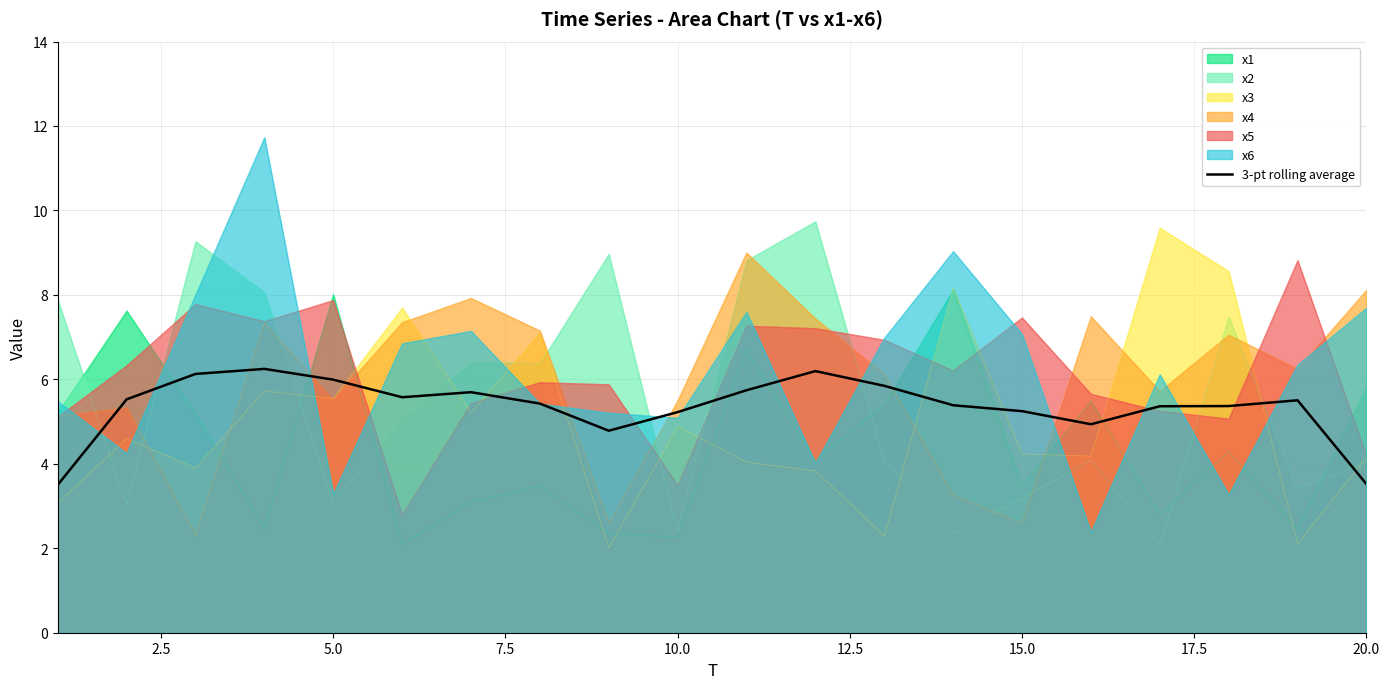

True or false: x3 has a value of 8.2 at 10.0.

False